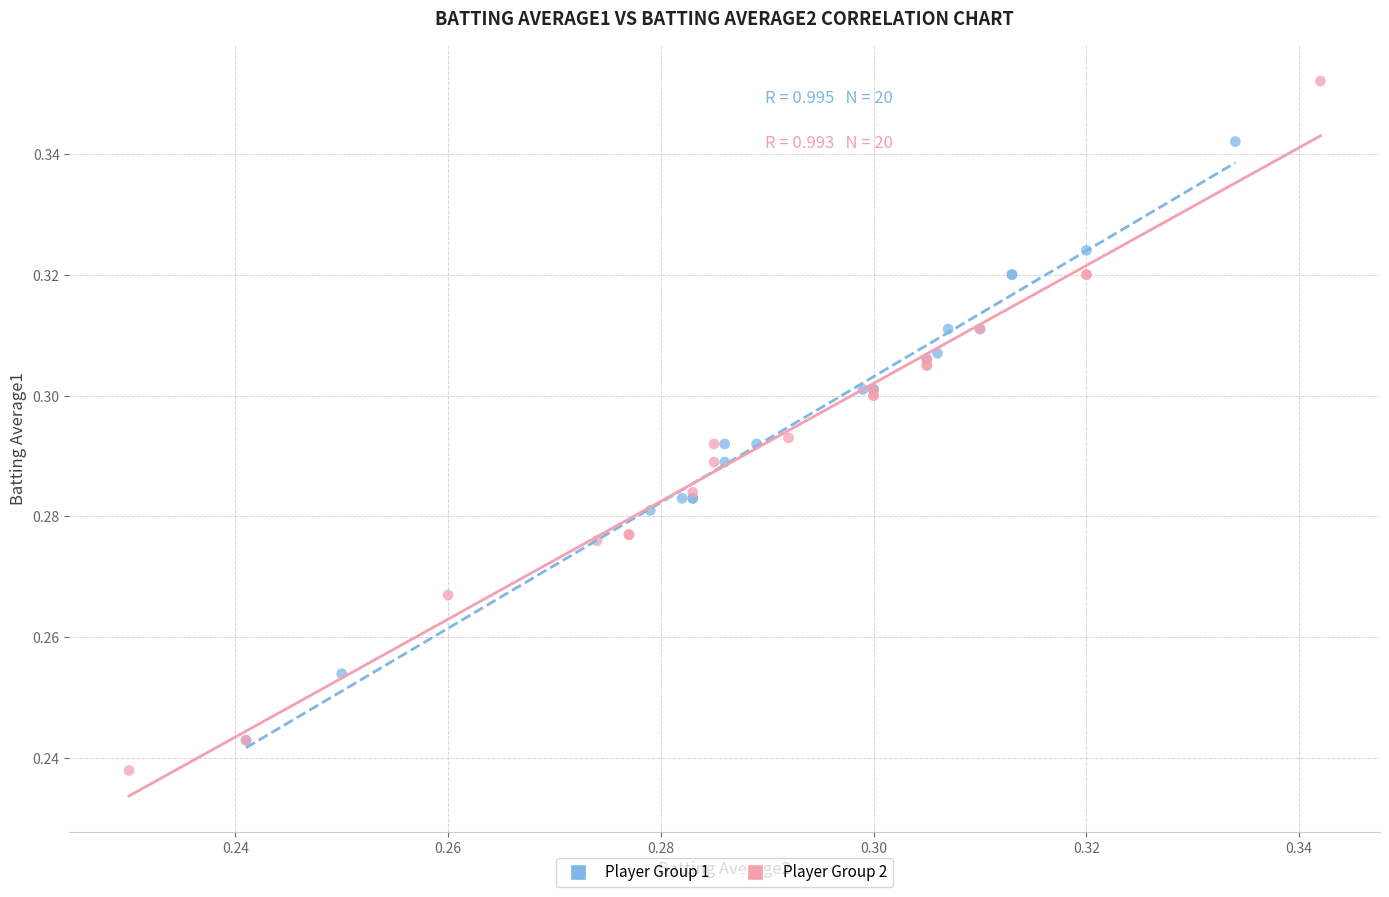

Which series reaches the maximum Y coordinate?

Player Group 2